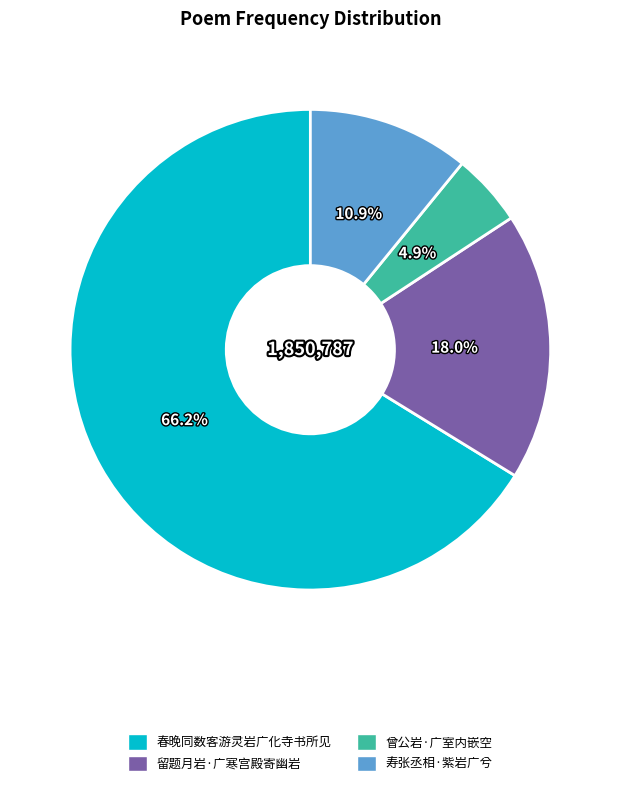

What percentage do 曾公岩·广室内嵌空 and 留题月岩·广寒宫殿寄幽岩 together represent?

22.9%